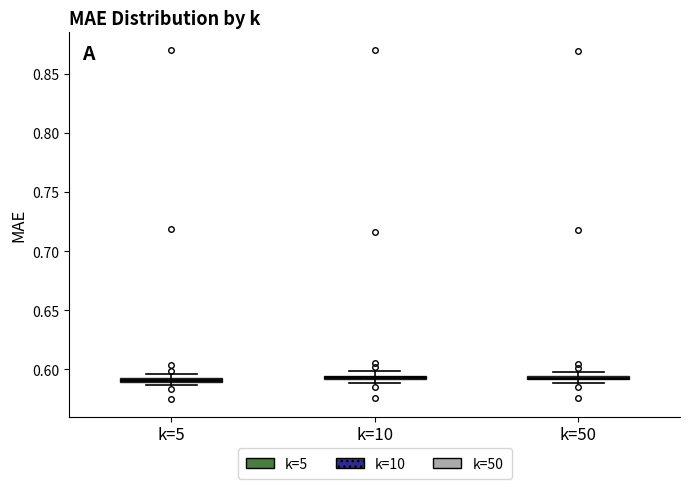

Where is the lower edge of the box for k=50 on the y-axis? The values are not printed on the chart, so give them approximately, as read against the axis.

0.590